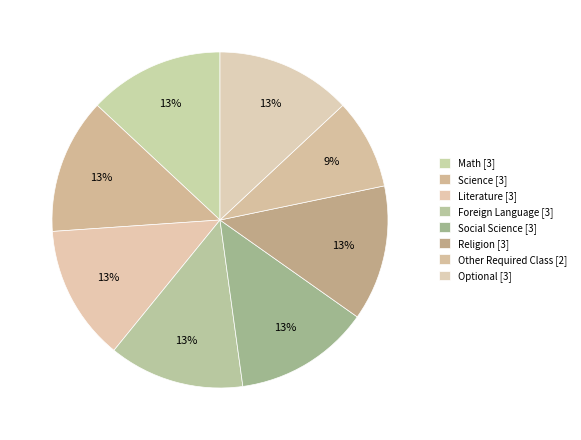

Which category has the smallest portion of the pie?

Other Required Class